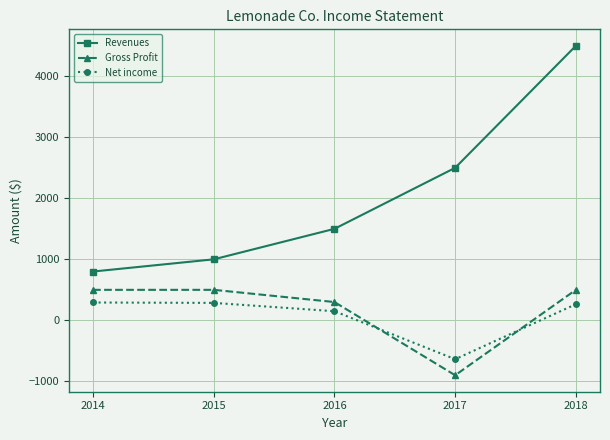

Which series has the largest total across all categories?

Revenues